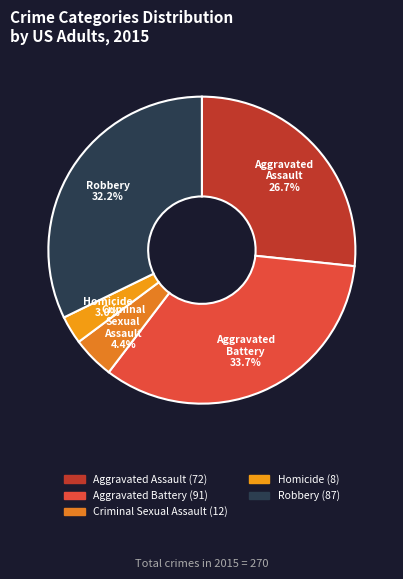

To the nearest percent, what is the combined percentage of Aggravated Battery and Criminal Sexual Assault?

38%